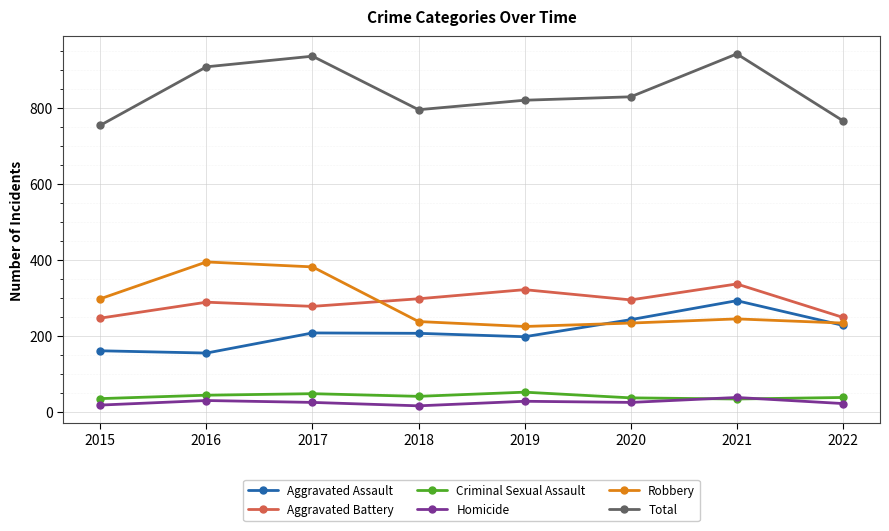

What is the sum of the Homicide values at 2017 and 2020?

48